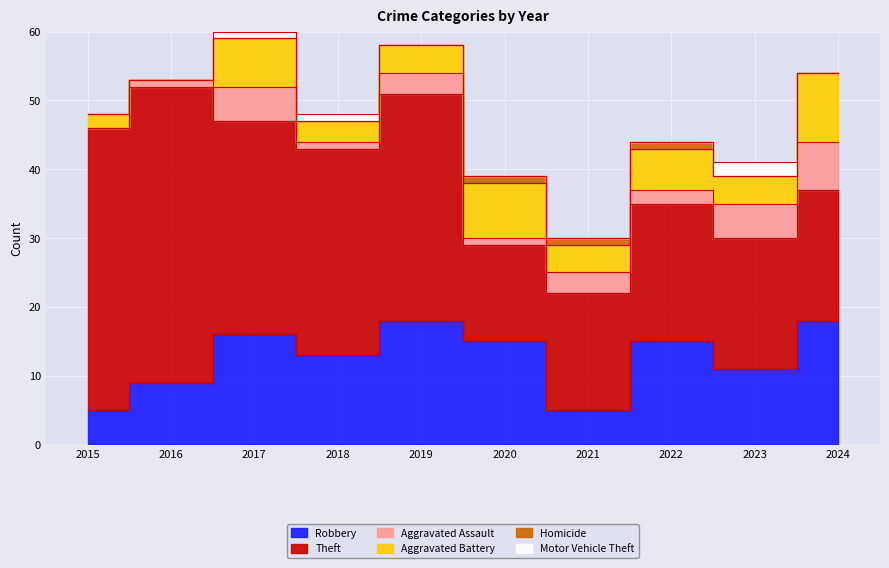

What is the average value of the Robbery series?

12